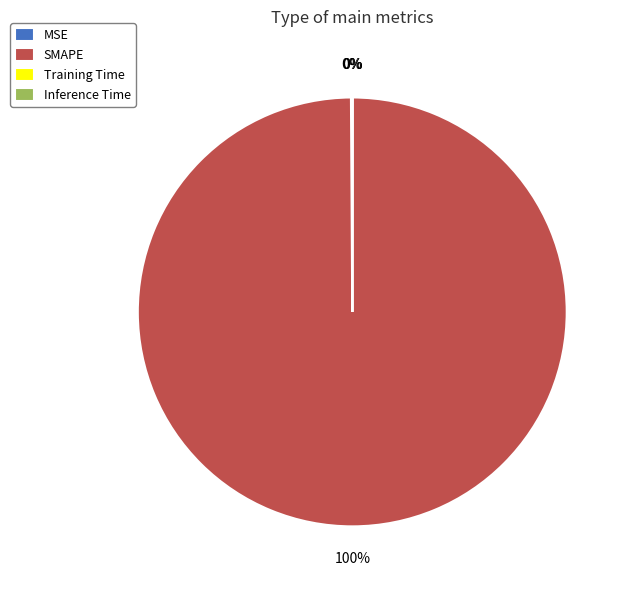

To the nearest percent, what is the average slice percentage?

25%